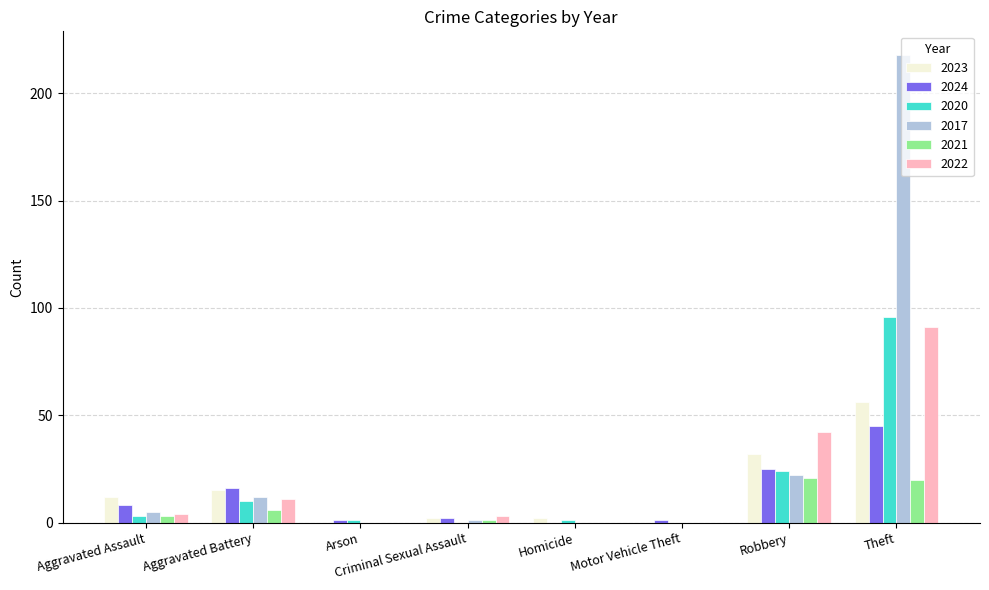

Is it true that 2022 equals 43 at Motor Vehicle Theft?

False